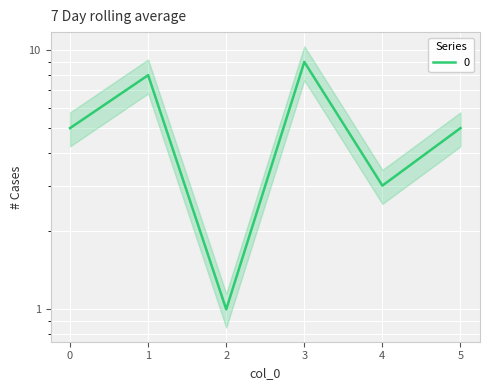

Is this an area chart (filled region under the line)?

No